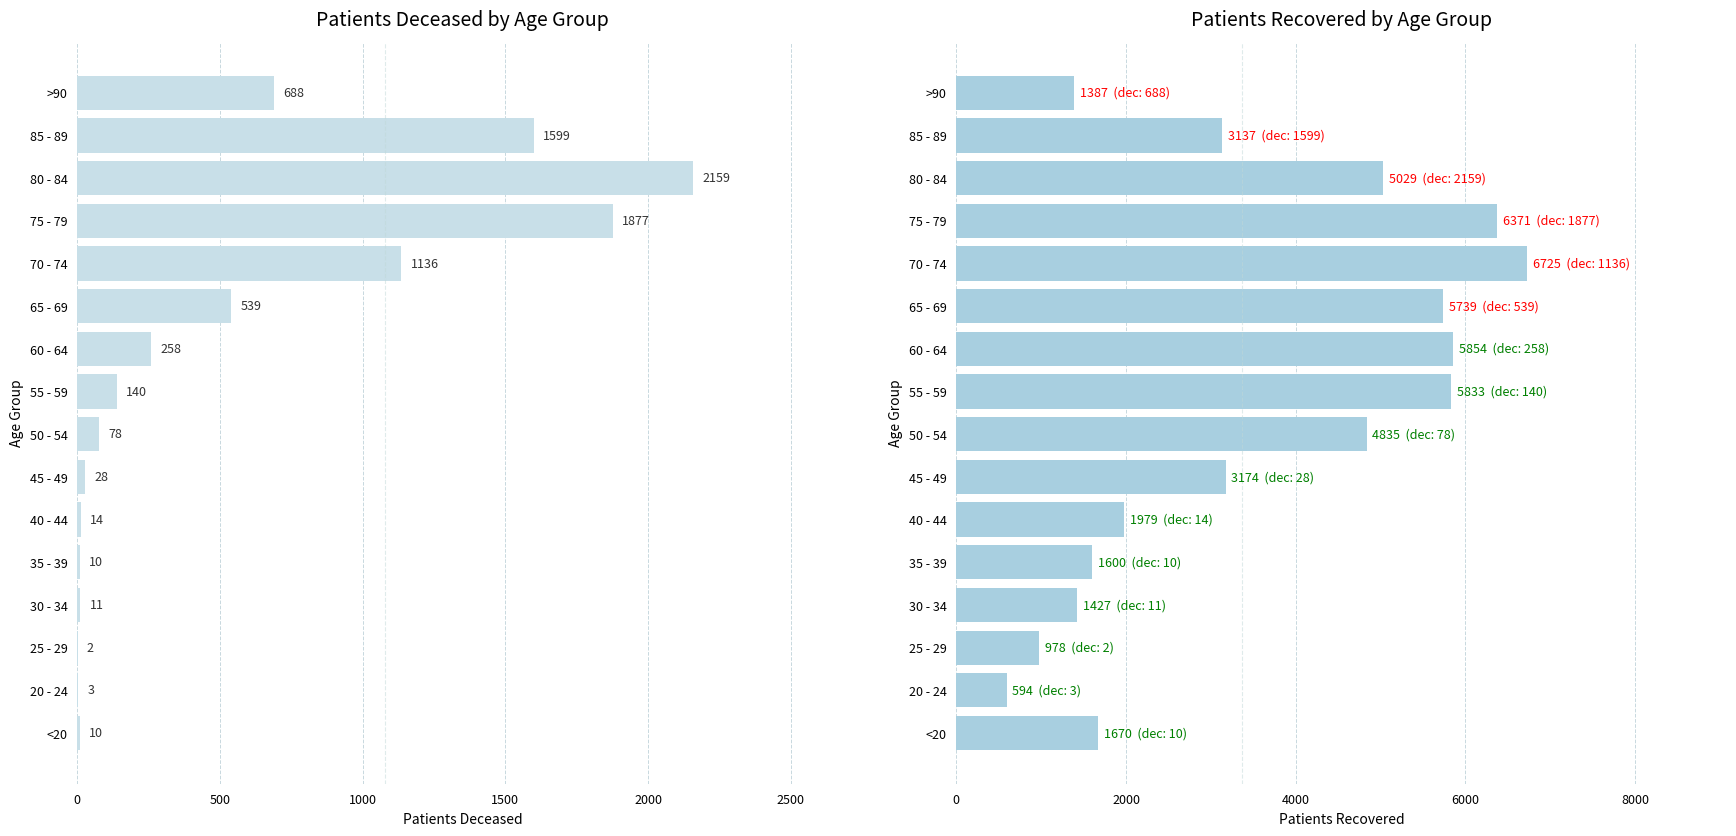

Does the chart contain stacked bars?

No